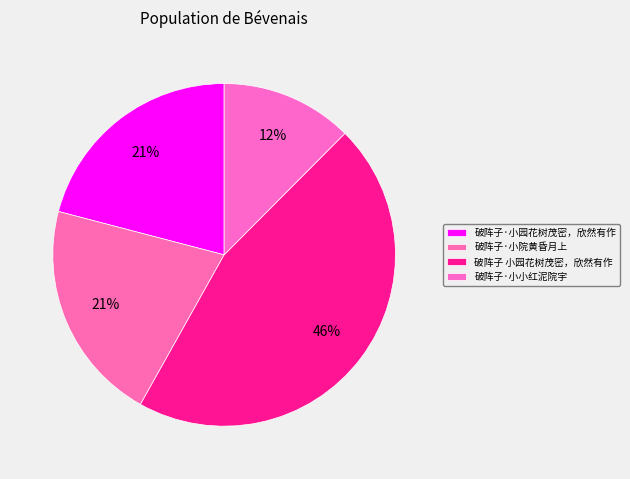

What percentage is NOT represented by 破阵子·小小红泥院宇?

87.5%